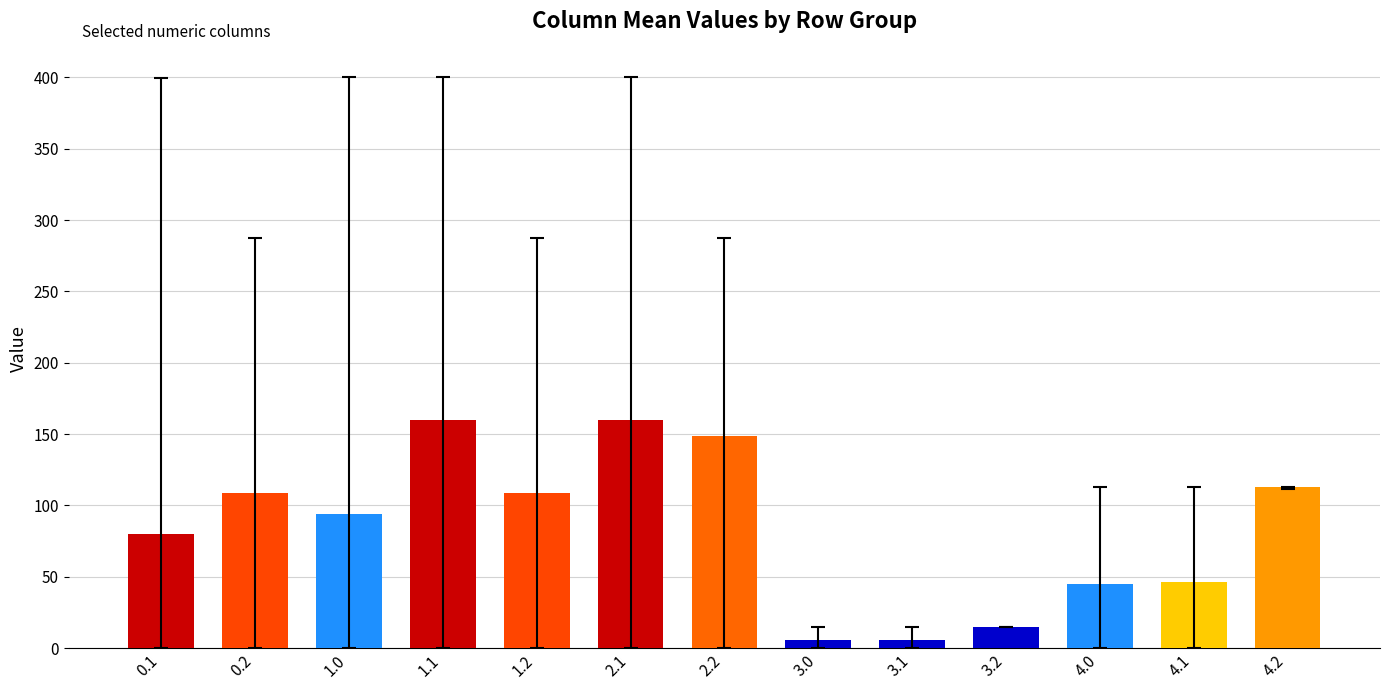

What is the maximum value shown in the chart?

159.9